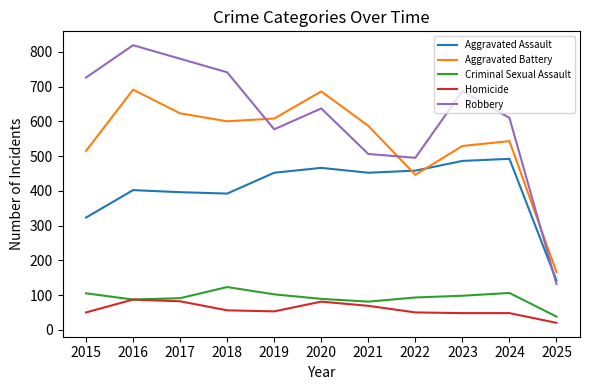

What is the maximum value shown in the chart?

819